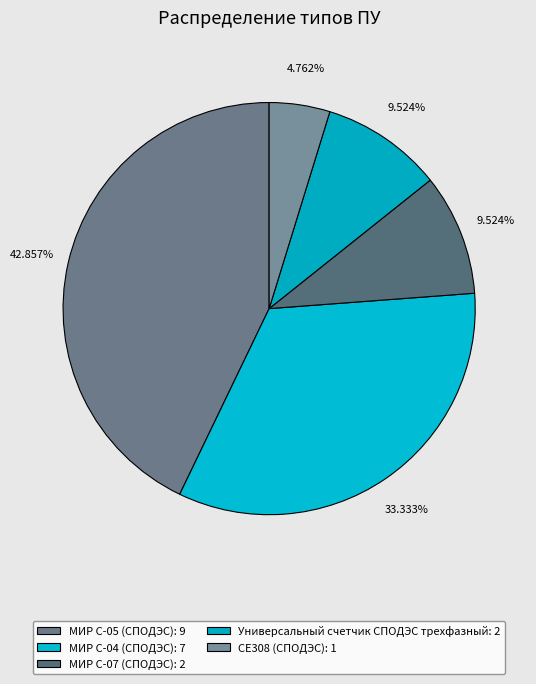

What is the largest slice in the pie chart?

МИР С-05 (СПОДЭС)